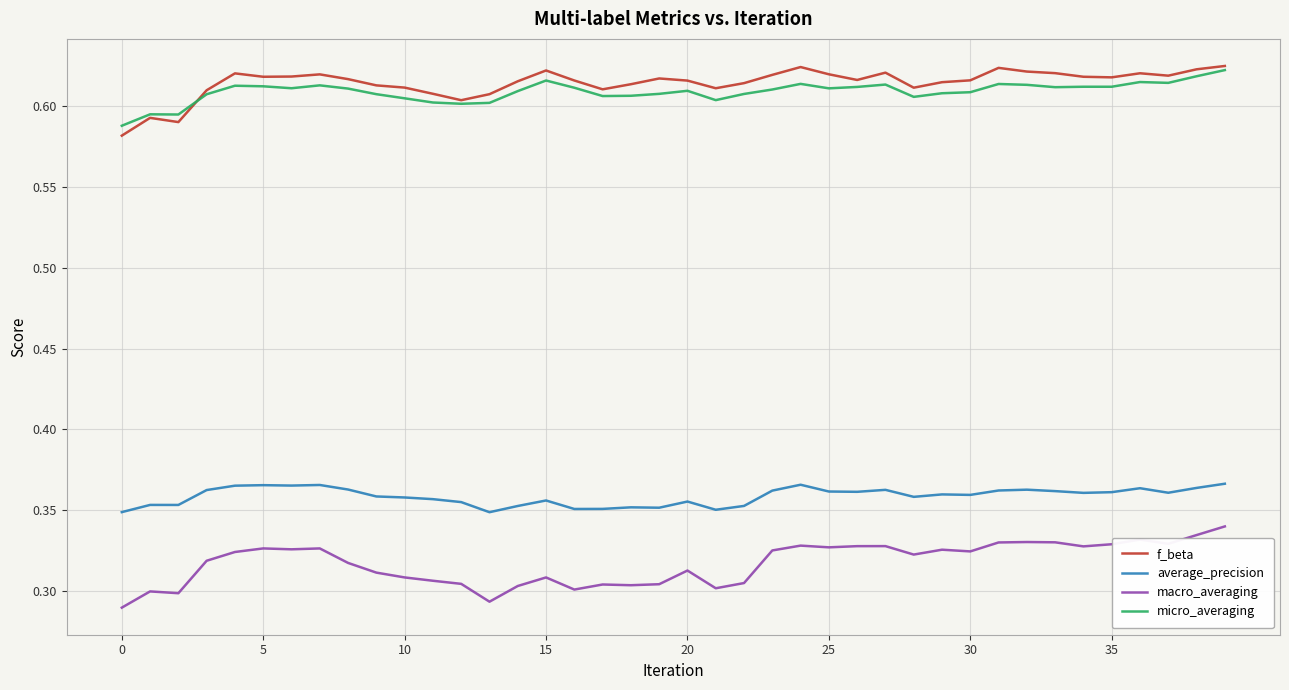

True or false: average_precision and micro_averaging cross at least once.

False